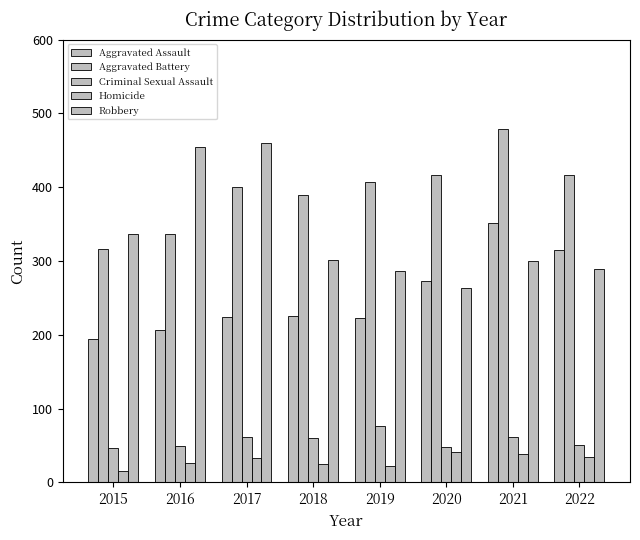

What is the value of the Aggravated Battery bar at the 7th from the left?

479